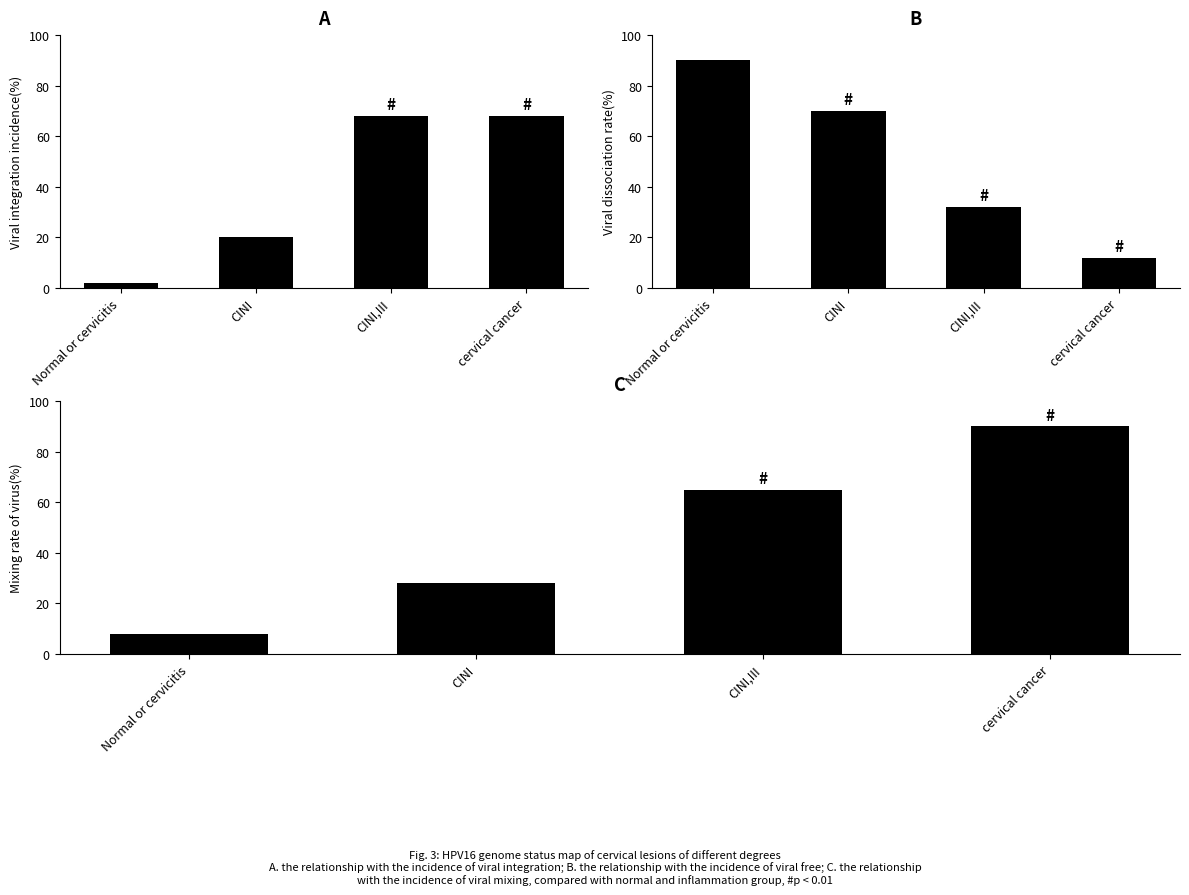

What is the total value across all series at CINI,III?

165